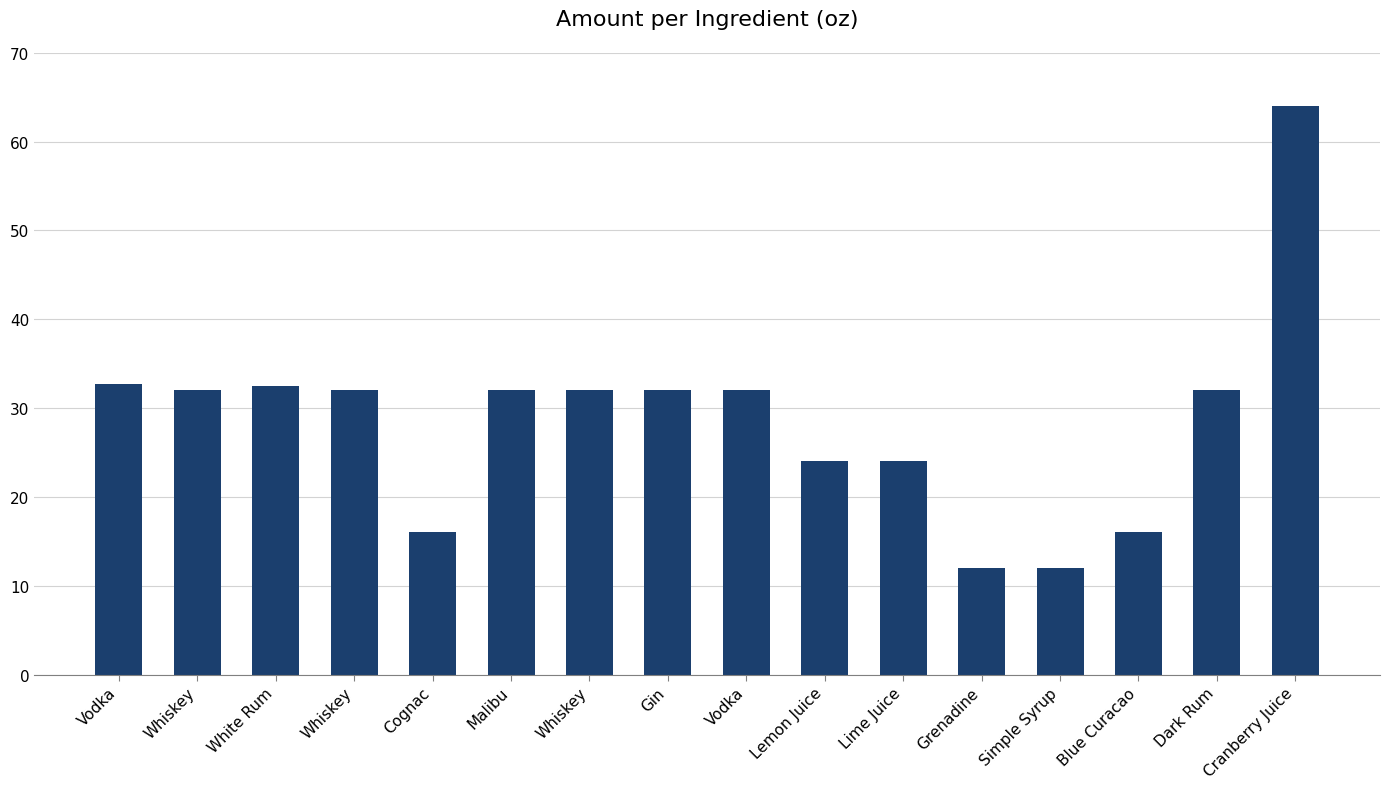

Reading left to right, list all the values displayed in this chart.

Vodka=32.8	Whiskey=32.0	White Rum=32.5	Whiskey=32.0	Cognac=16.0	Malibu=32.0	Whiskey=32.0	Gin=32.0	Vodka=32.0	Lemon Juice=24.0	Lime Juice=24.0	Grenadine=12.0	Simple Syrup=12.0	Blue Curacao=16.0	Dark Rum=32.0	Cranberry Juice=64.0